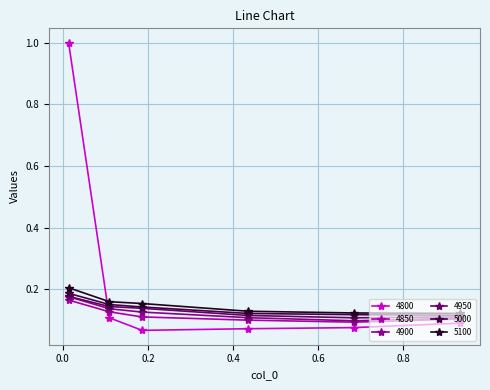

Which series has the largest range (max minus min)?

4800